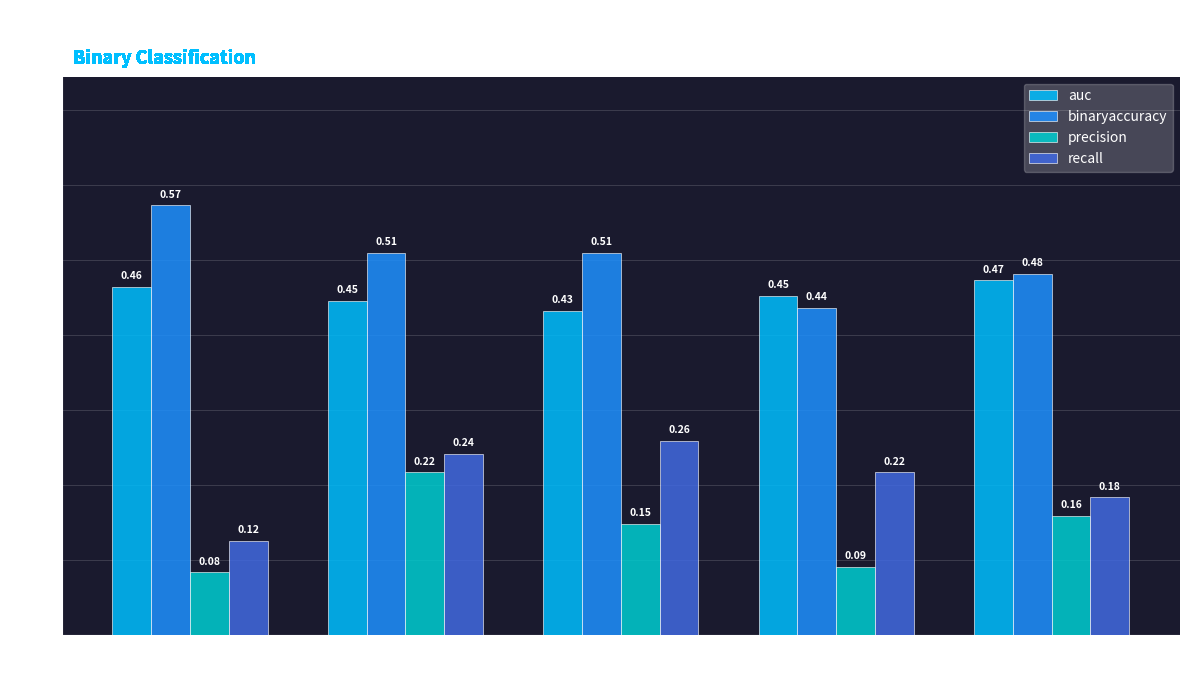

List the series in order of their peak value, lowest first.

precision, recall, auc, binaryaccuracy